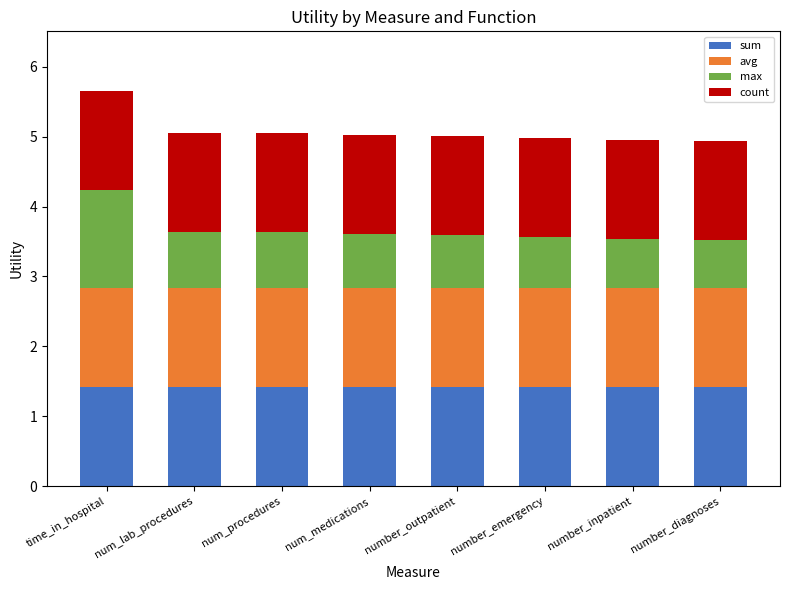

What is the highest value of the sum series?

1.4